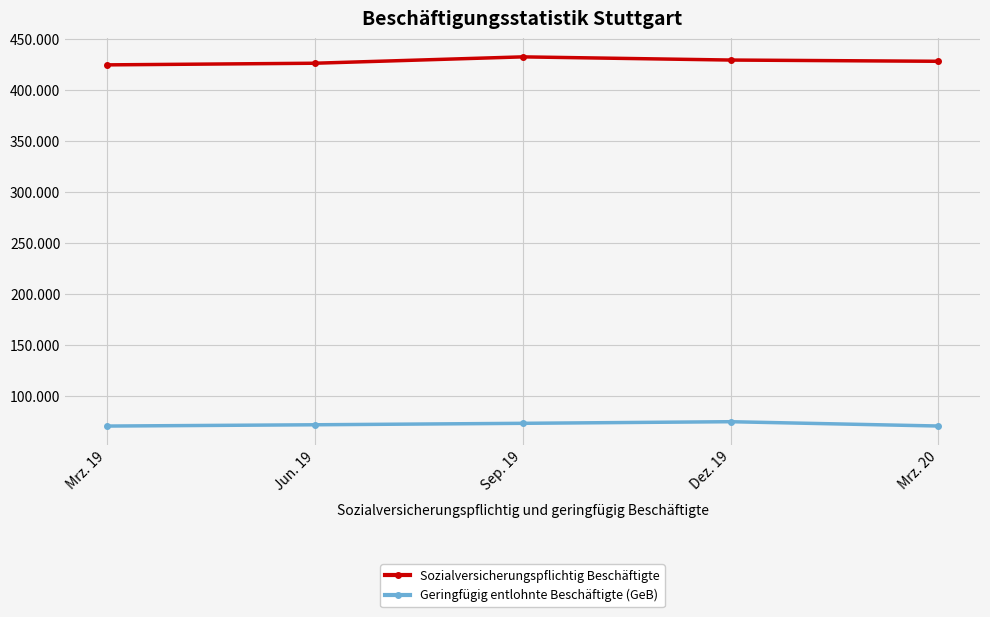

True or false: Sozialversicherungspflichtig Beschäftigte has more than 1 interior local peaks.

False